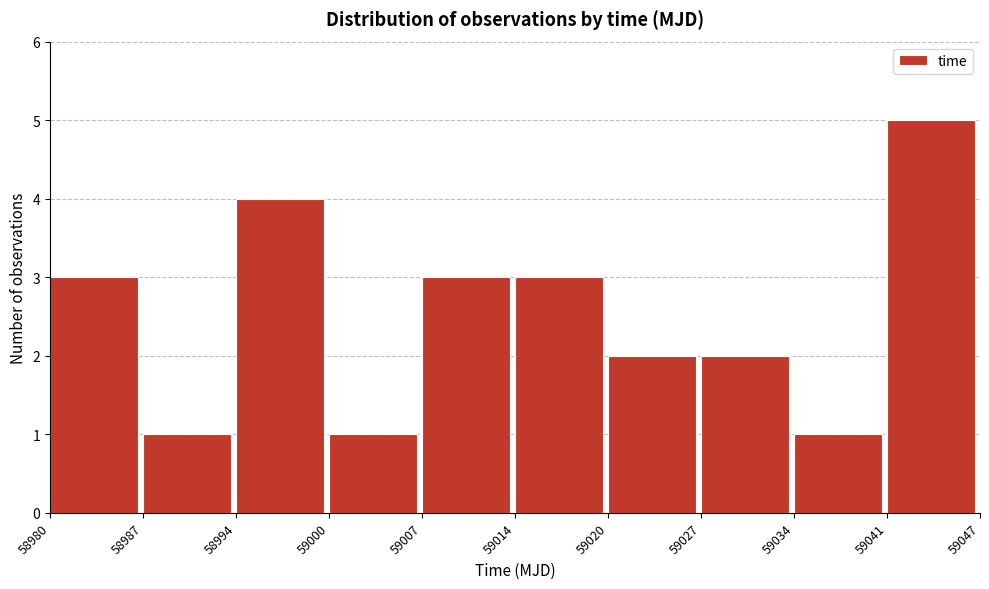

Over which range of the x-axis is the bar tallest?

59041 to 59047